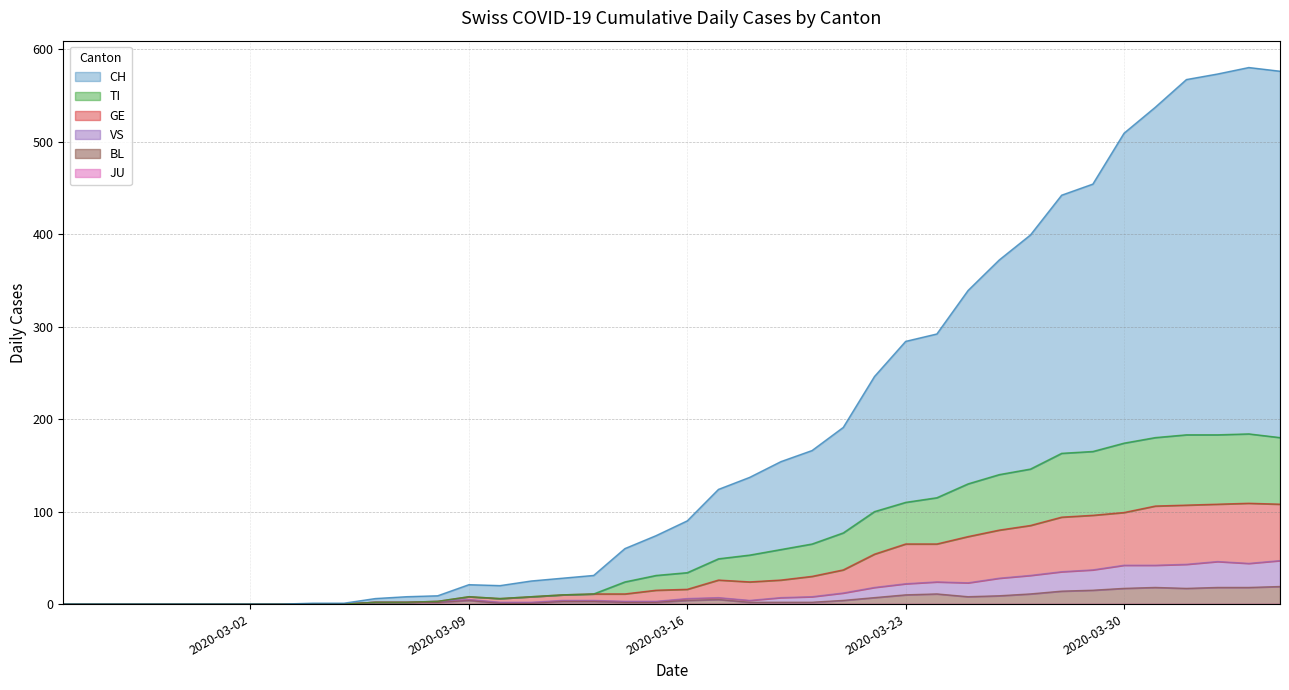

Reading left to right, list all the values displayed in this chart.

CH: 2020-02-25=0	2020-02-26=0	2020-02-27=0	2020-02-28=0	2020-02-29=0	2020-03-01=0	2020-03-02=0	2020-03-03=0	2020-03-04=1	2020-03-05=1	2020-03-06=6	2020-03-07=8	2020-03-08=9	2020-03-09=21	2020-03-10=20	2020-03-11=25	2020-03-12=28	2020-03-13=31	2020-03-14=60	2020-03-15=74	2020-03-16=90	2020-03-17=124	2020-03-18=137	2020-03-19=154	2020-03-20=166	2020-03-21=191	2020-03-22=246	2020-03-23=284	2020-03-24=292	2020-03-25=339	2020-03-26=372	2020-03-27=399	2020-03-28=442	2020-03-29=454	2020-03-30=509	2020-03-31=537	2020-04-01=567	2020-04-02=573	2020-04-03=580	2020-04-04=576
TI: 2020-02-25=0	2020-02-26=0	2020-02-27=0	2020-02-28=0	2020-02-29=0	2020-03-01=0	2020-03-02=0	2020-03-03=0	2020-03-04=0	2020-03-05=0	2020-03-06=2	2020-03-07=2	2020-03-08=3	2020-03-09=8	2020-03-10=6	2020-03-11=8	2020-03-12=10	2020-03-13=11	2020-03-14=24	2020-03-15=31	2020-03-16=34	2020-03-17=49	2020-03-18=53	2020-03-19=59	2020-03-20=65	2020-03-21=77	2020-03-22=100	2020-03-23=110	2020-03-24=115	2020-03-25=130	2020-03-26=140	2020-03-27=146	2020-03-28=163	2020-03-29=165	2020-03-30=174	2020-03-31=180	2020-04-01=183	2020-04-02=183	2020-04-03=184	2020-04-04=180
GE: 2020-02-25=0	2020-02-26=0	2020-02-27=0	2020-02-28=0	2020-02-29=0	2020-03-01=0	2020-03-02=0	2020-03-03=0	2020-03-04=0	2020-03-05=0	2020-03-06=2	2020-03-07=2	2020-03-08=3	2020-03-09=8	2020-03-10=6	2020-03-11=8	2020-03-12=10	2020-03-13=11	2020-03-14=11	2020-03-15=15	2020-03-16=16	2020-03-17=26	2020-03-18=24	2020-03-19=26	2020-03-20=30	2020-03-21=37	2020-03-22=54	2020-03-23=65	2020-03-24=65	2020-03-25=73	2020-03-26=80	2020-03-27=85	2020-03-28=94	2020-03-29=96	2020-03-30=99	2020-03-31=106	2020-04-01=107	2020-04-02=108	2020-04-03=109	2020-04-04=108
VS: 2020-02-25=0	2020-02-26=0	2020-02-27=0	2020-02-28=0	2020-02-29=0	2020-03-01=0	2020-03-02=0	2020-03-03=0	2020-03-04=0	2020-03-05=0	2020-03-06=2	2020-03-07=2	2020-03-08=3	2020-03-09=5	2020-03-10=2	2020-03-11=2	2020-03-12=4	2020-03-13=4	2020-03-14=3	2020-03-15=3	2020-03-16=6	2020-03-17=7	2020-03-18=4	2020-03-19=7	2020-03-20=8	2020-03-21=12	2020-03-22=18	2020-03-23=22	2020-03-24=24	2020-03-25=23	2020-03-26=28	2020-03-27=31	2020-03-28=35	2020-03-29=37	2020-03-30=42	2020-03-31=42	2020-04-01=43	2020-04-02=46	2020-04-03=44	2020-04-04=47
BL: 2020-02-25=0	2020-02-26=0	2020-02-27=0	2020-02-28=0	2020-02-29=0	2020-03-01=0	2020-03-02=0	2020-03-03=0	2020-03-04=0	2020-03-05=0	2020-03-06=2	2020-03-07=2	2020-03-08=2	2020-03-09=4	2020-03-10=1	2020-03-11=1	2020-03-12=3	2020-03-13=3	2020-03-14=2	2020-03-15=2	2020-03-16=4	2020-03-17=5	2020-03-18=2	2020-03-19=2	2020-03-20=2	2020-03-21=4	2020-03-22=7	2020-03-23=10	2020-03-24=11	2020-03-25=8	2020-03-26=9	2020-03-27=11	2020-03-28=14	2020-03-29=15	2020-03-30=17	2020-03-31=18	2020-04-01=17	2020-04-02=18	2020-04-03=18	2020-04-04=19